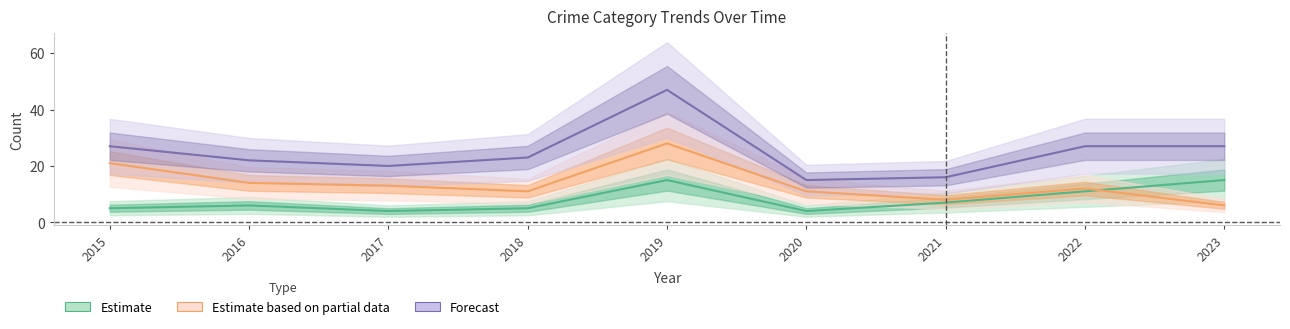

Where is the first local maximum for Estimate?

2016